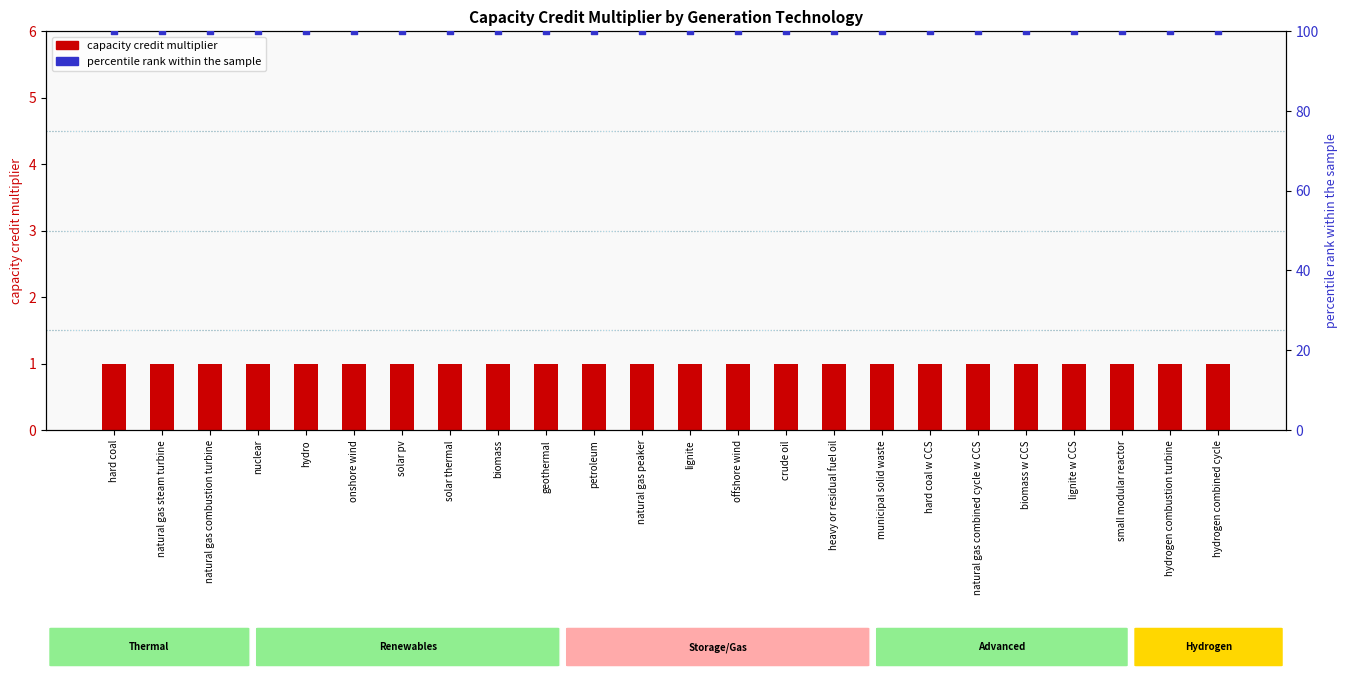

Is the value of capacity credit multiplier at natural gas combustion turbine greater than the value of percentile rank within the sample at biomass?

No